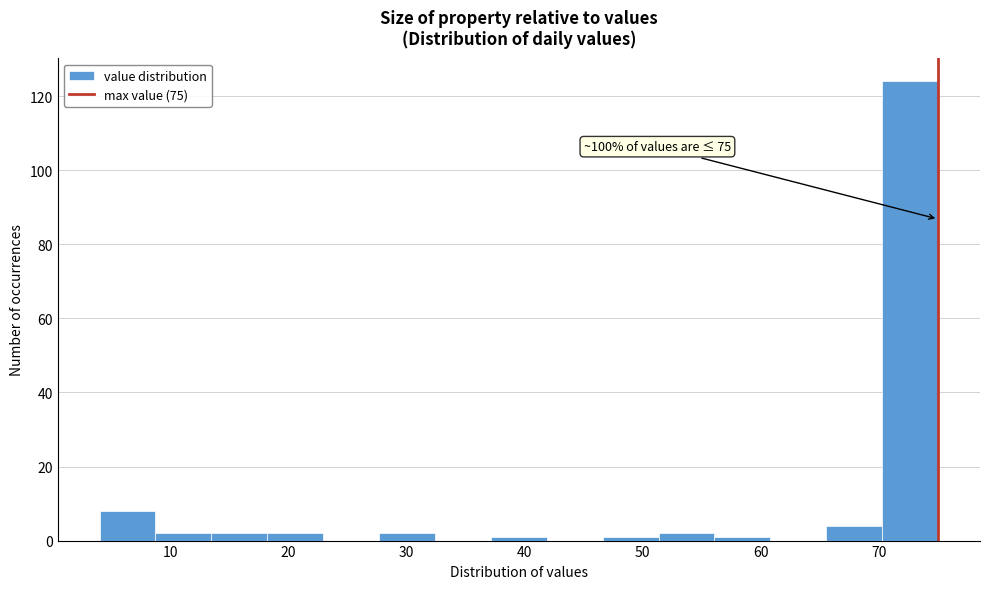

Which range on the x-axis has the tallest bar?

70 to 75